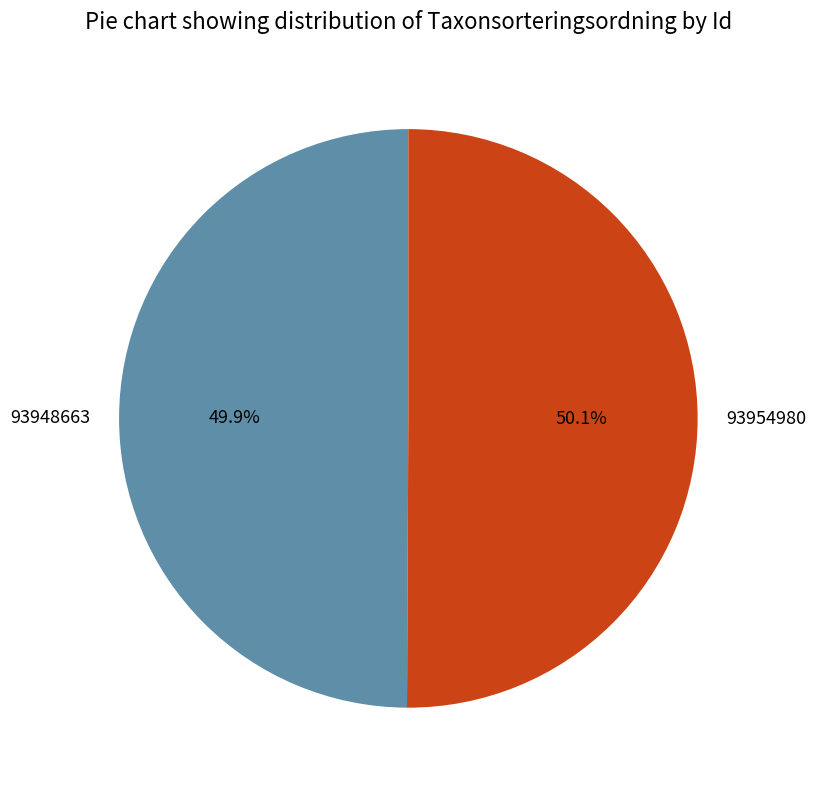

How many segments does this pie chart have?

2